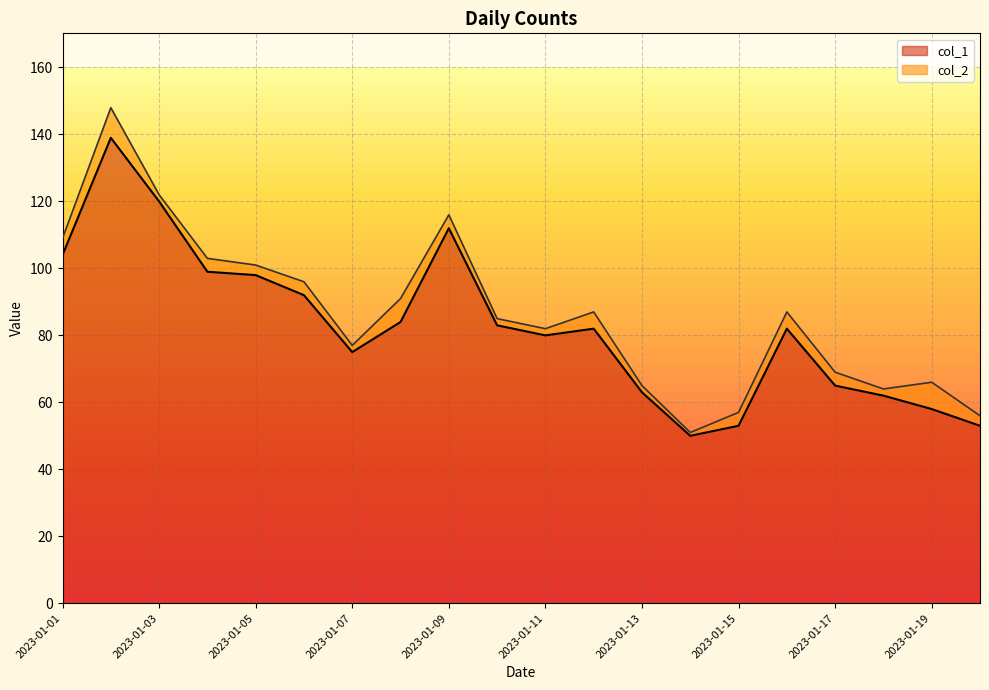

Reading left to right, list all the values displayed in this chart.

104	139	120	99	98	92	75	84	112	83	80	82	63	50	53	82	65	62	58	53